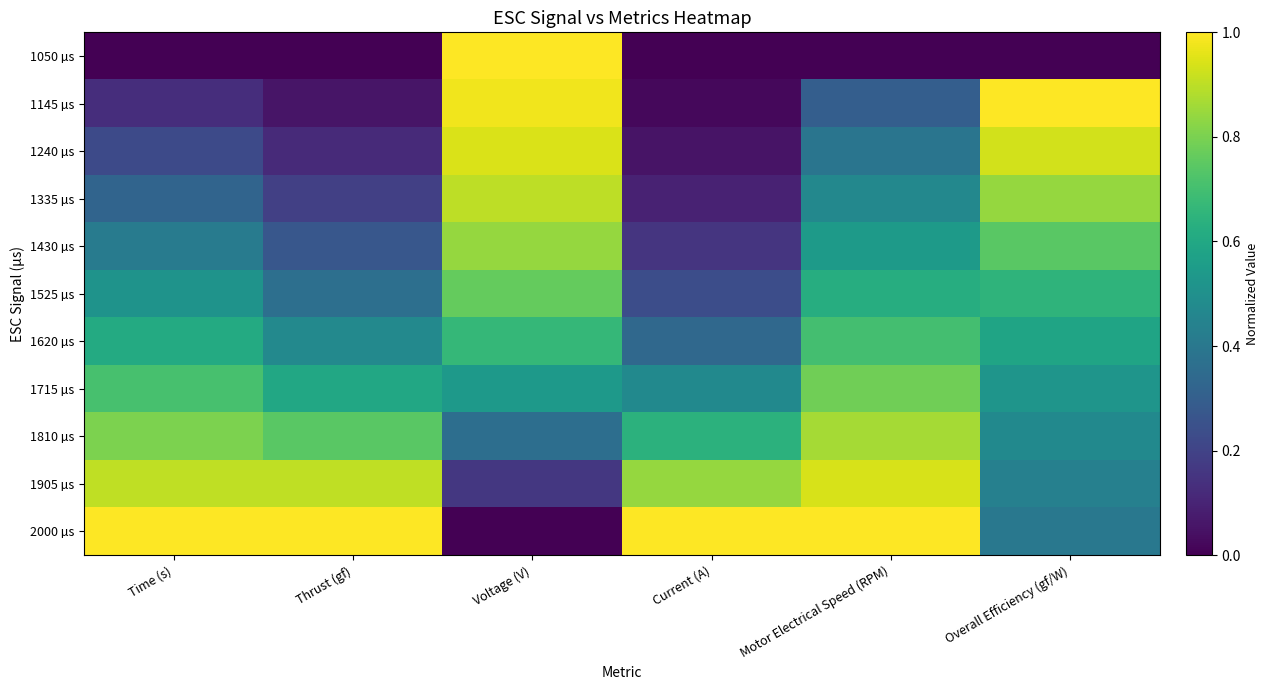

What is the difference between the highest and lowest values at Motor Electrical Speed (RPM)?

1.0